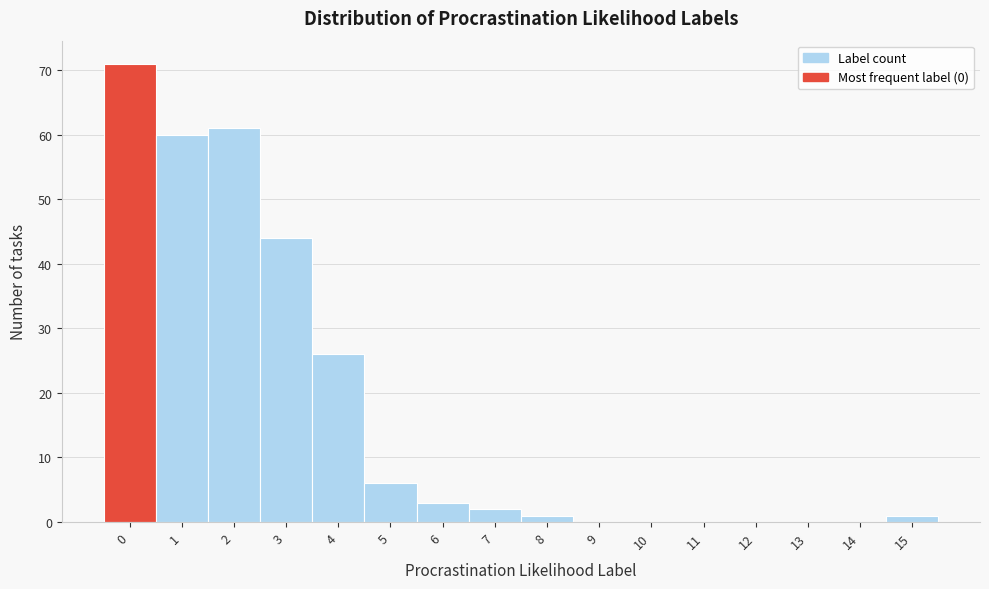

How tall is the bar that spans 2.5 to 3.5 on the x-axis? The values are not printed on the chart, so give them approximately, as read against the axis.

44